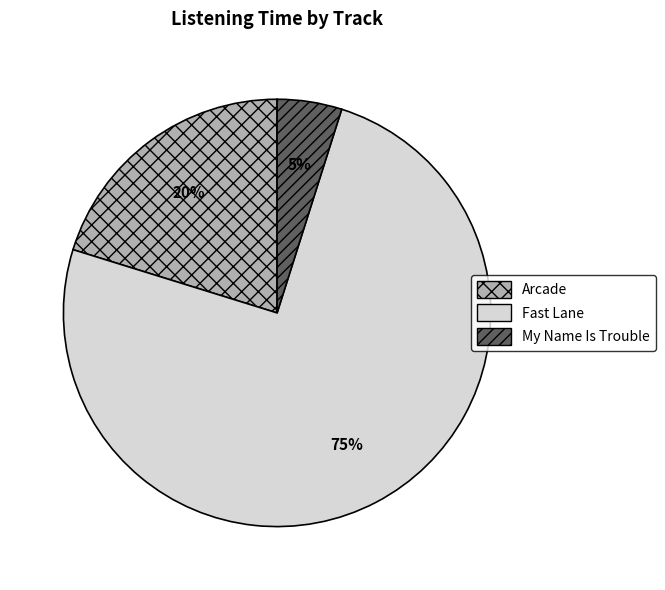

To the nearest percent, what is the average slice percentage?

33%